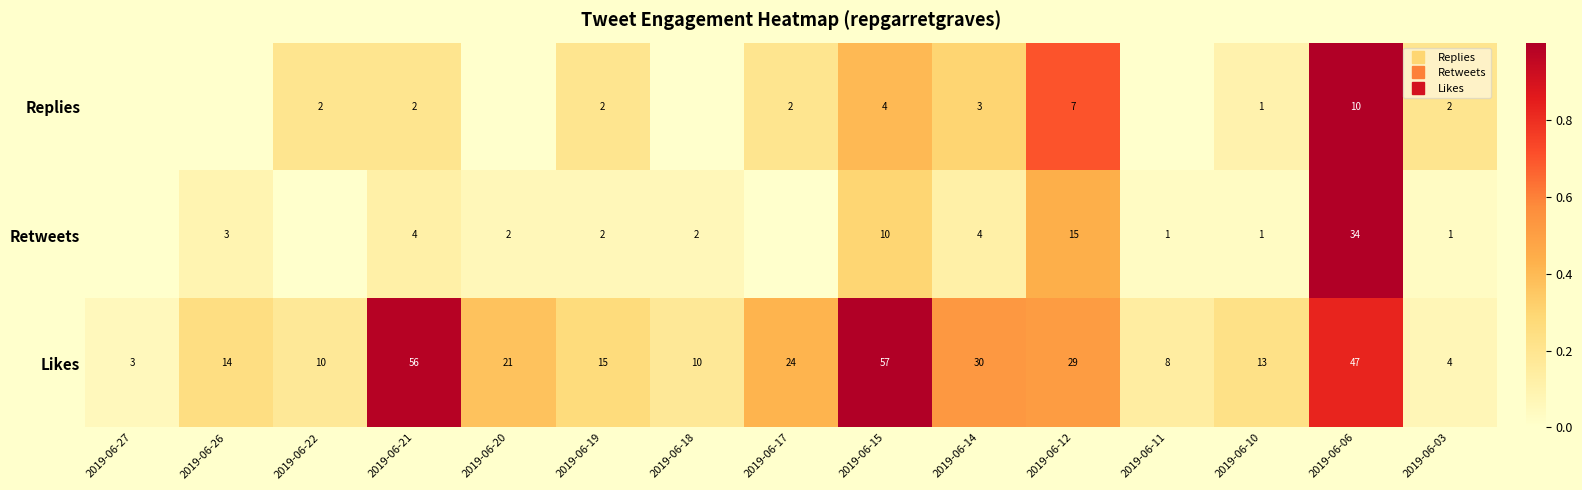

At which category is the sum across all series the highest?

2019-06-06